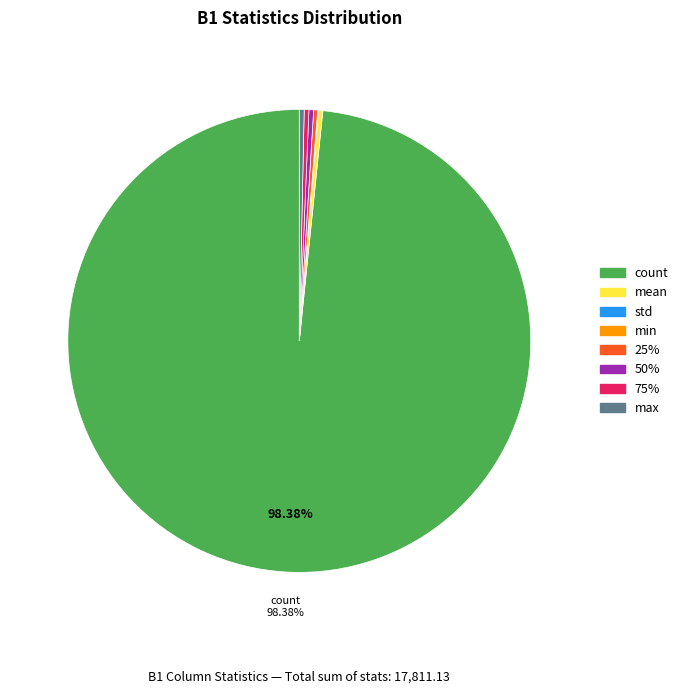

Is there any slice that represents more than half of the pie?

Yes